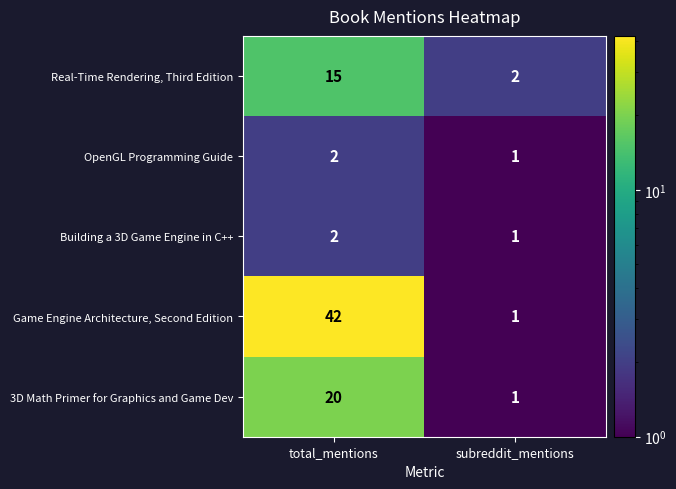

Which series has the largest total across all categories?

Game Engine Architecture, Second Edition